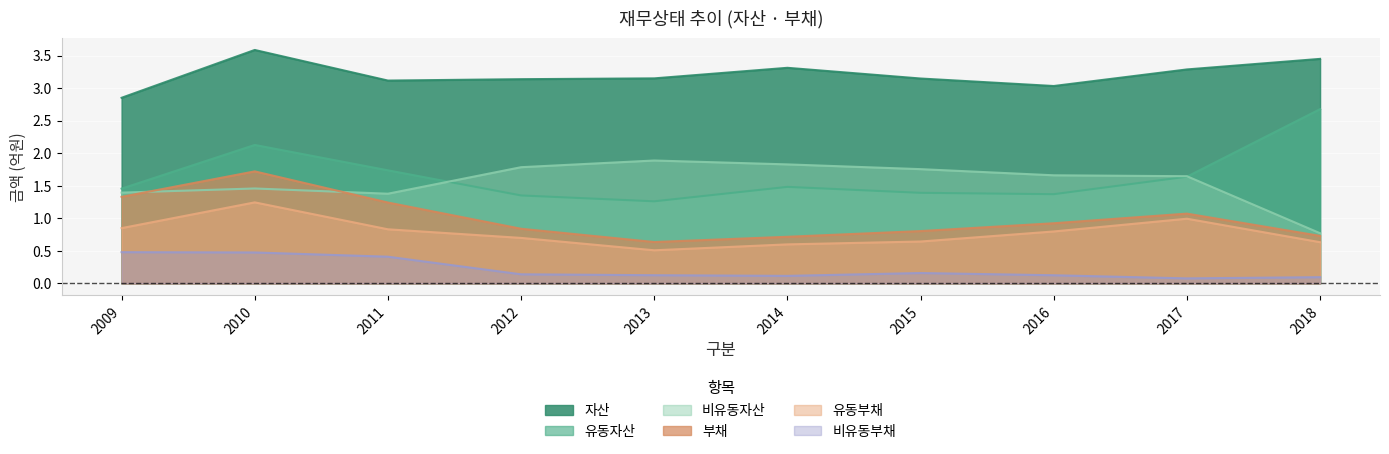

Which series has the widest spread of values?

유동자산